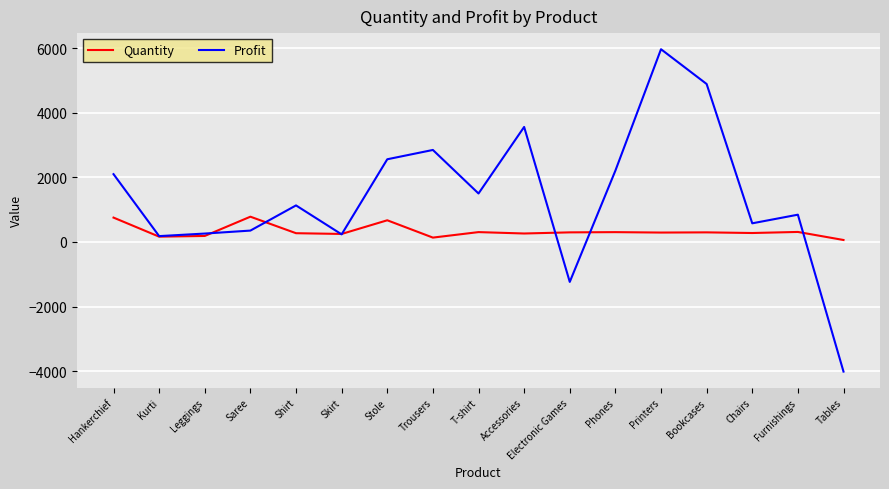

Rank the series by their average value, from highest to lowest.

Profit, Quantity